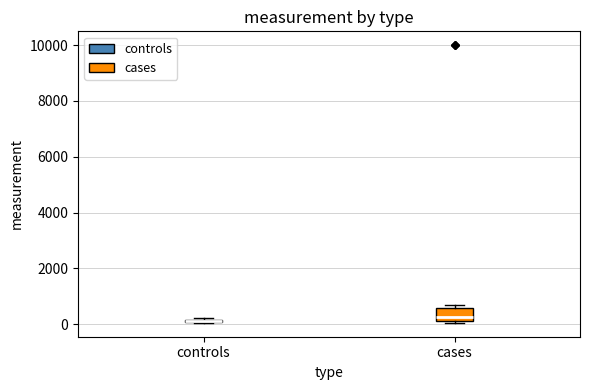

Where is the lower edge of the box for controls on the y-axis? The values are not printed on the chart, so give them approximately, as read against the axis.

0